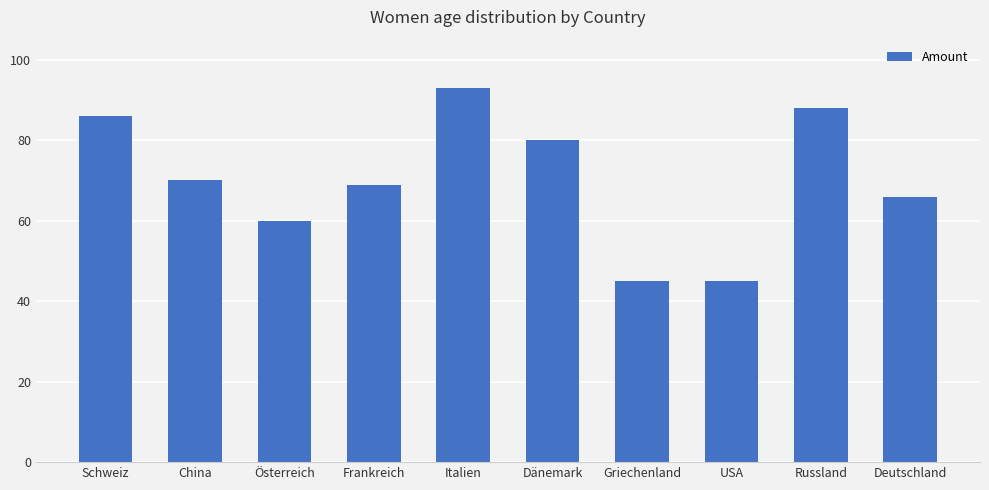

True or false: the data shows 70 at China.

True